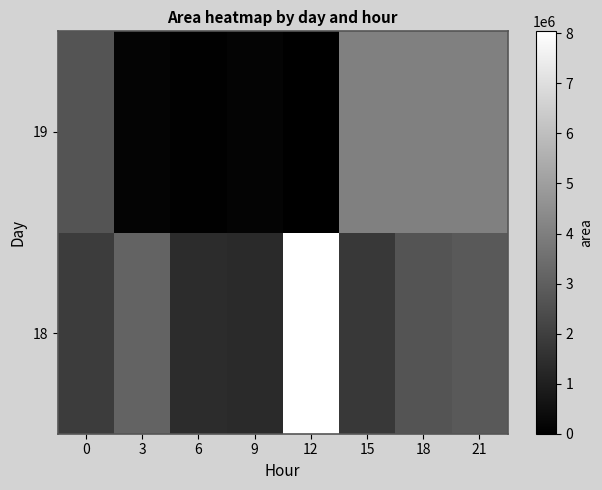

The 18 series shows 2643750.0 at 18. True or false?

True